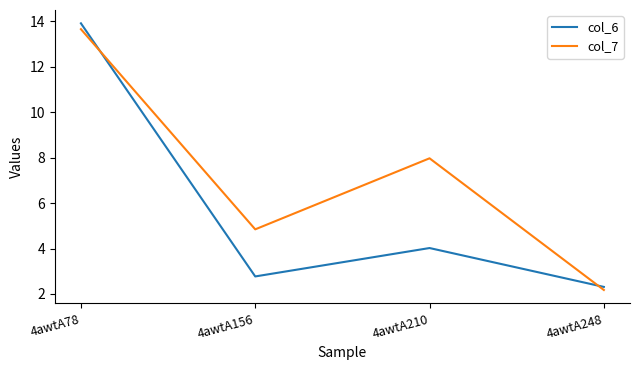

In col_6, how many points are lower than both neighbors (excluding endpoints)?

1